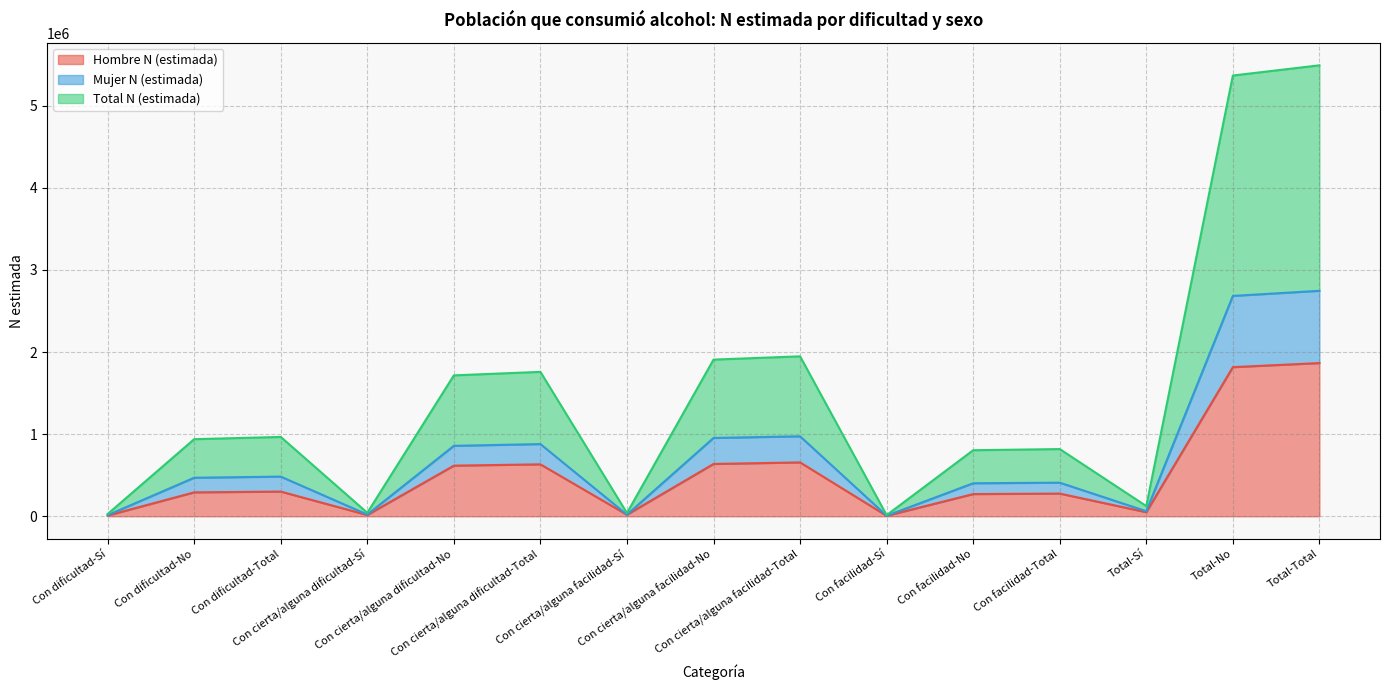

What is the label of the 1st point from the left?

Con dificultad-Sí